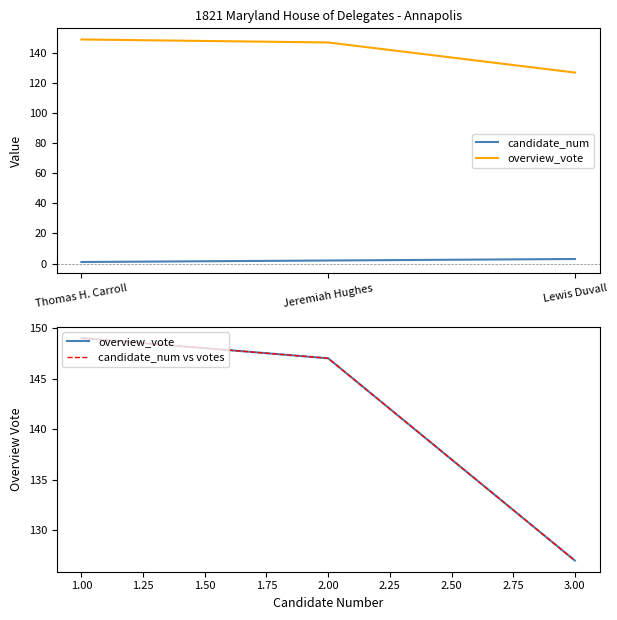

Which label corresponds to the smallest value in the chart?

Thomas H. Carroll